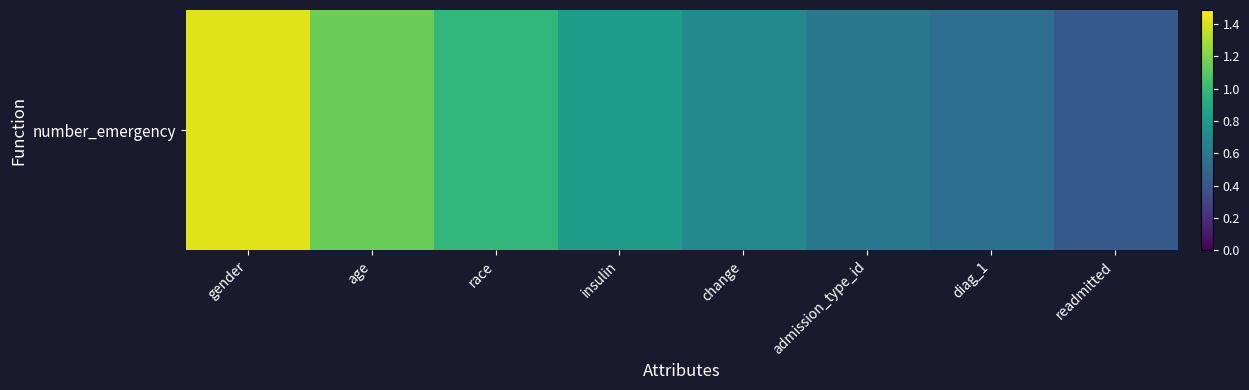

Reading left to right, what are all the values shown in this chart?

gender=1.4	age=1.2	race=1.0	insulin=0.8	change=0.7	admission_type_id=0.6	diag_1=0.5	readmitted=0.4